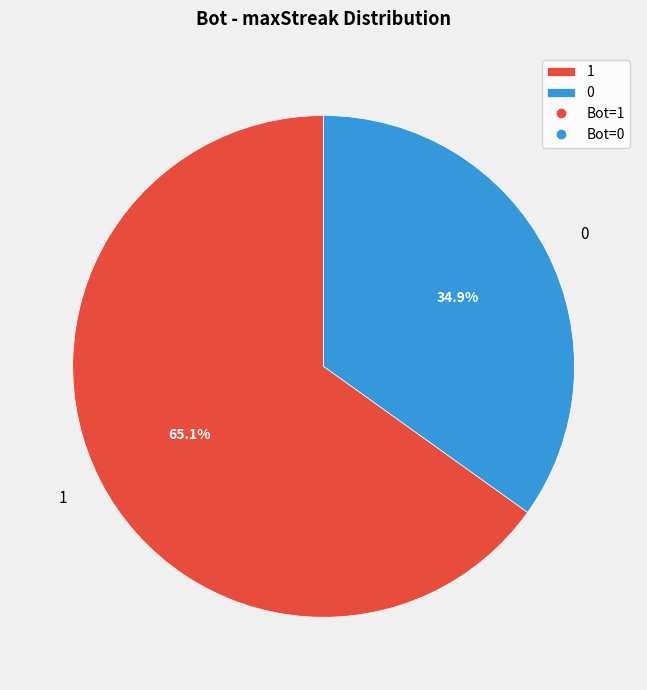

How many segments does this pie chart have?

2